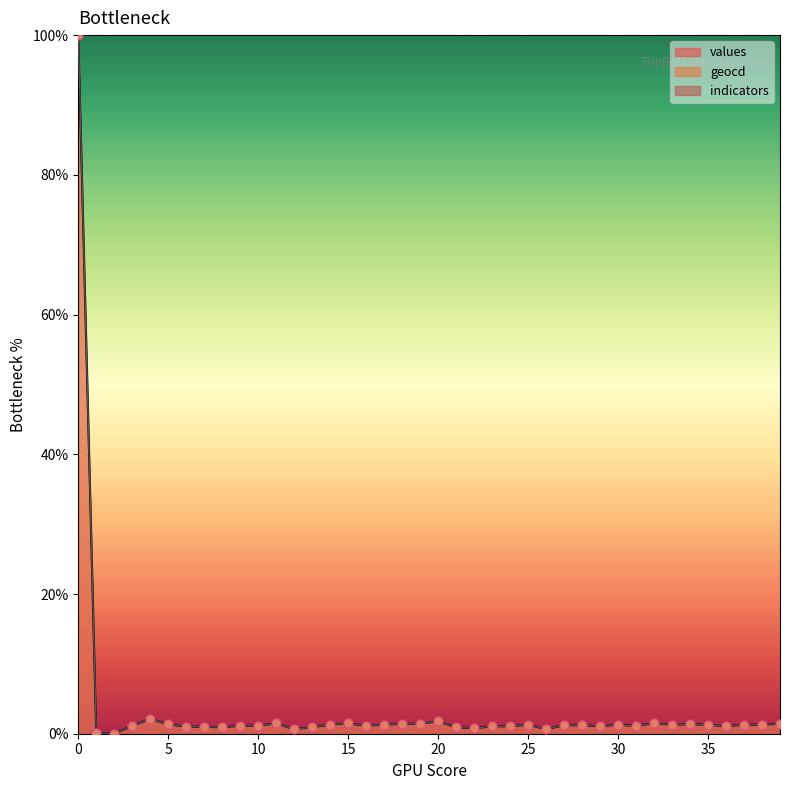

Which series has the largest total across all categories?

geocd